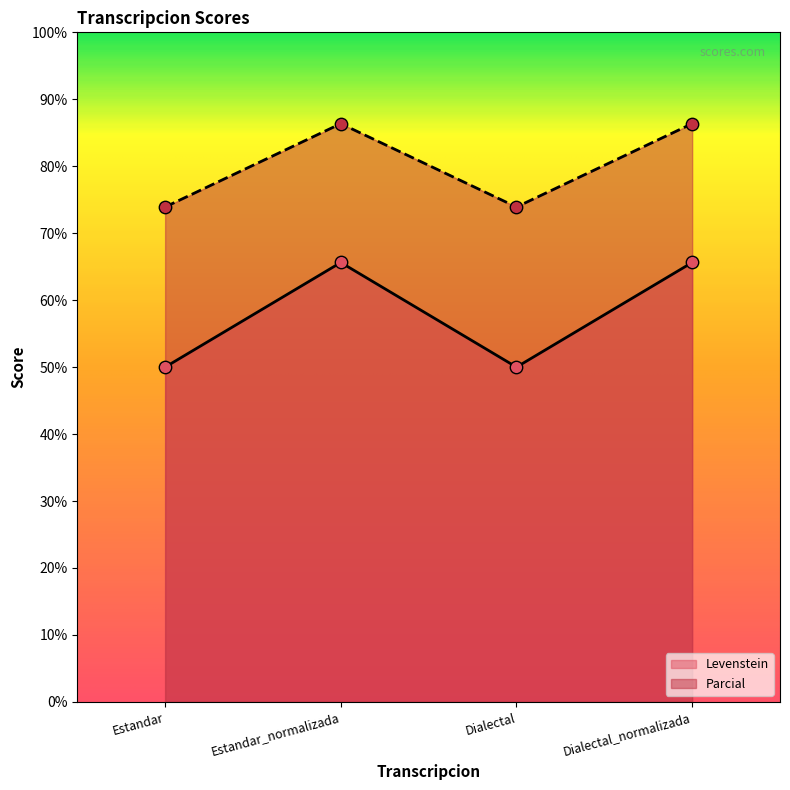

What are all the series names shown in the legend?

Levenstein, Parcial